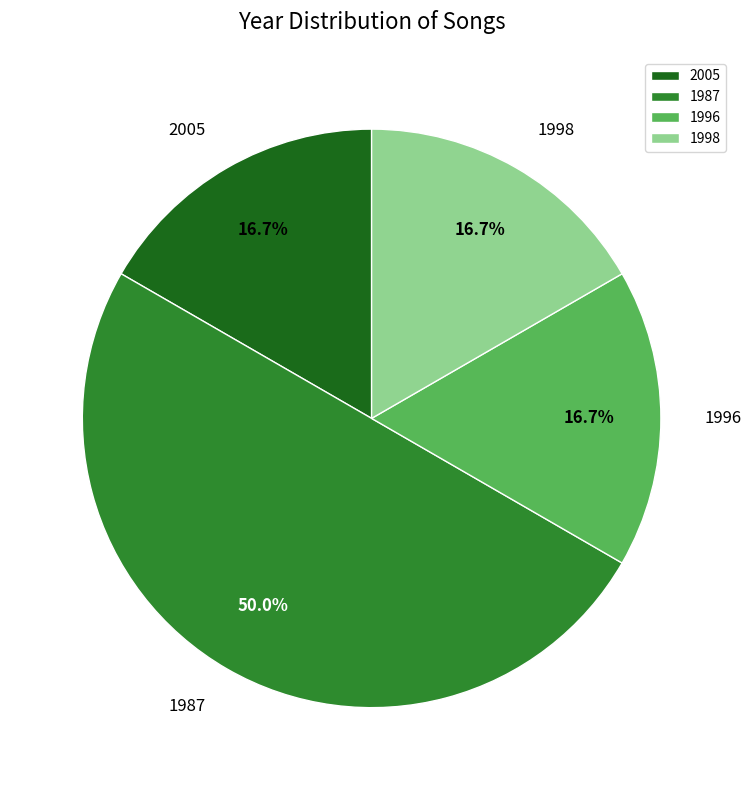

To the nearest percent, what is the average slice percentage?

25%